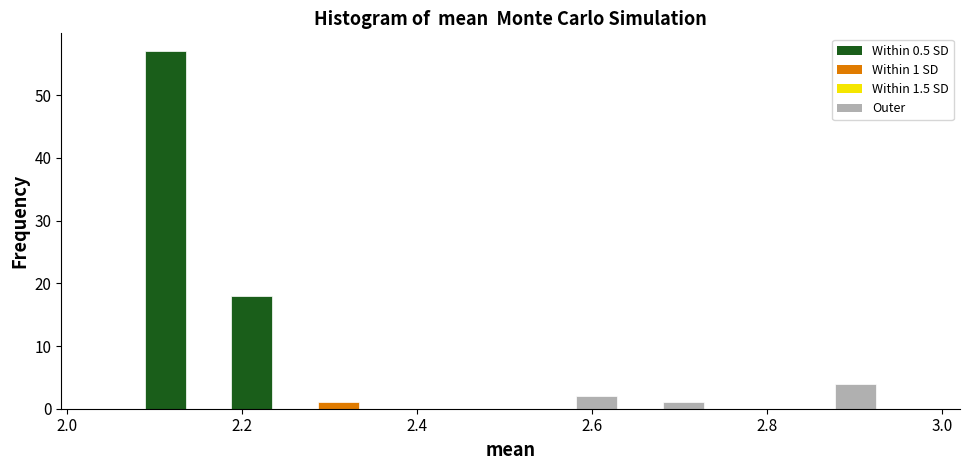

Read against the x-axis, roughly where is the centre of the tallest bar?

2.12